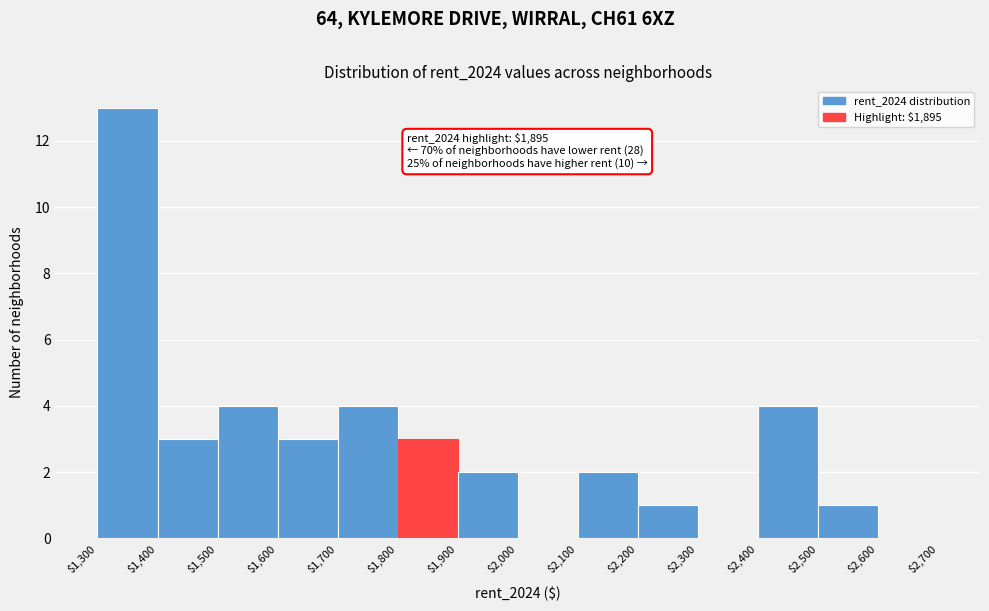

Over which range of the x-axis is the bar tallest?

$1,300 to $1,400